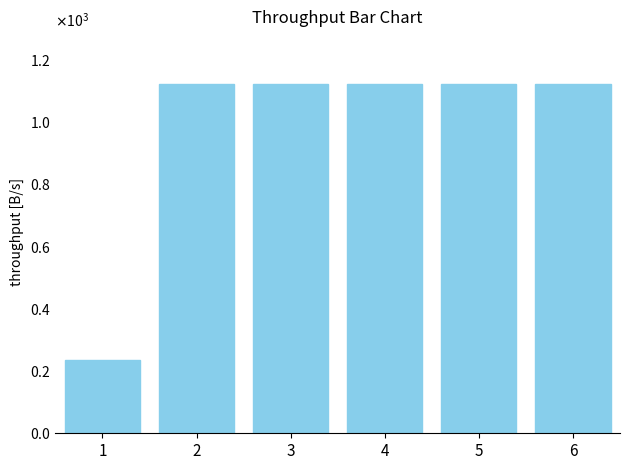

Are the bars horizontal?

No